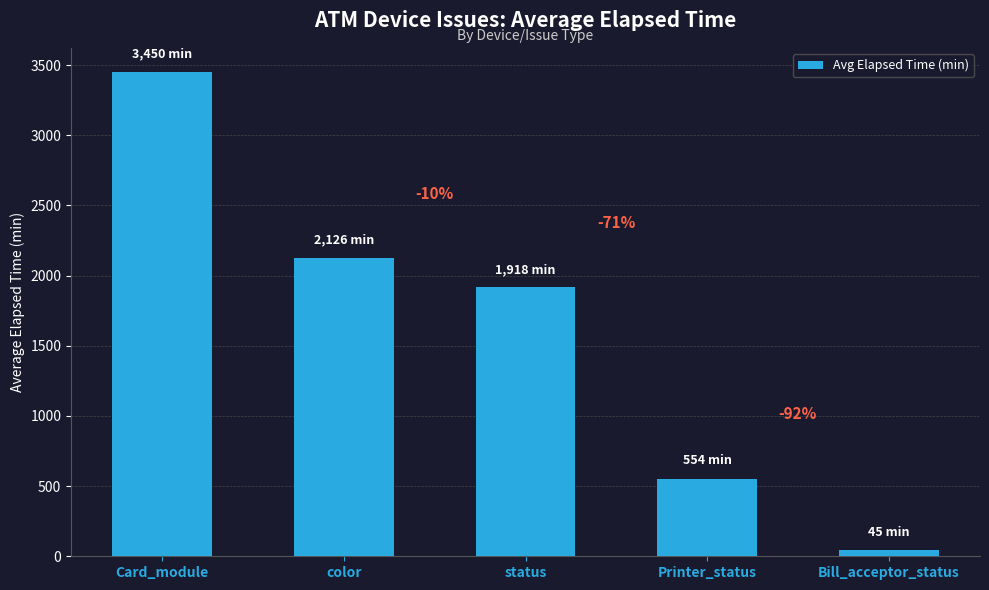

How many bars are there in total?

5